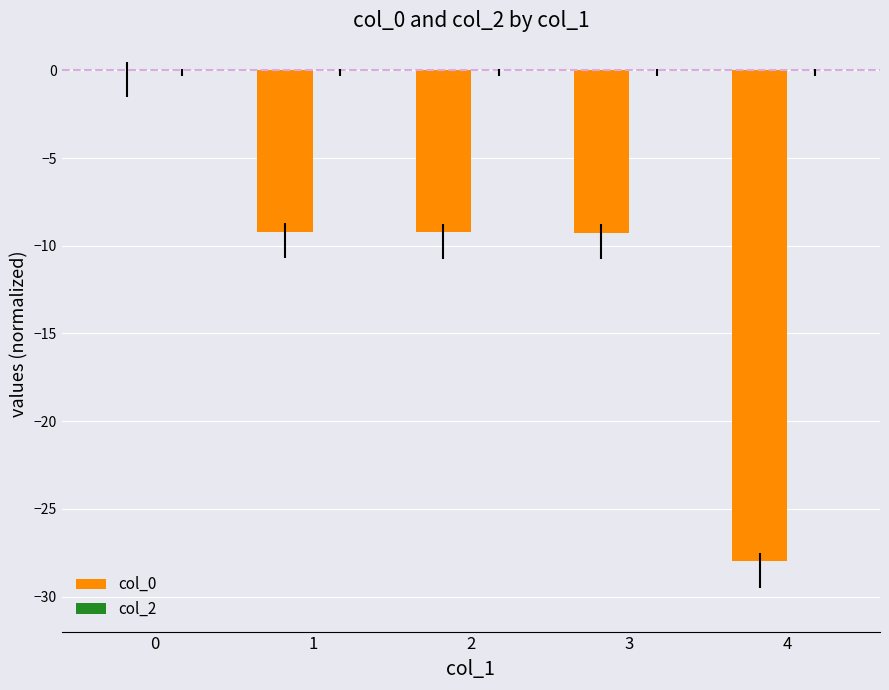

At how many categories does at least one series exceed -27?

5